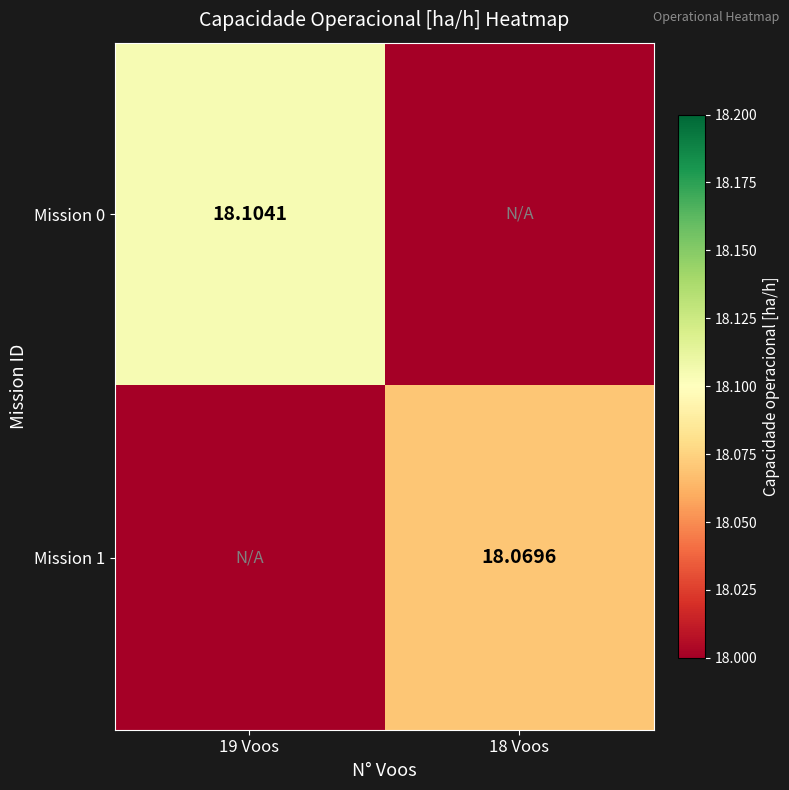

Is the value of Mission 1 at 18 Voos greater than the value of Mission 0 at 19 Voos?

No